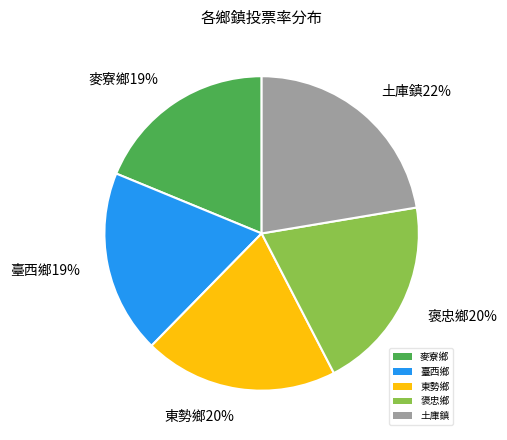

Do 東勢鄉 and 褒忠鄉 together represent more than half of the pie?

No